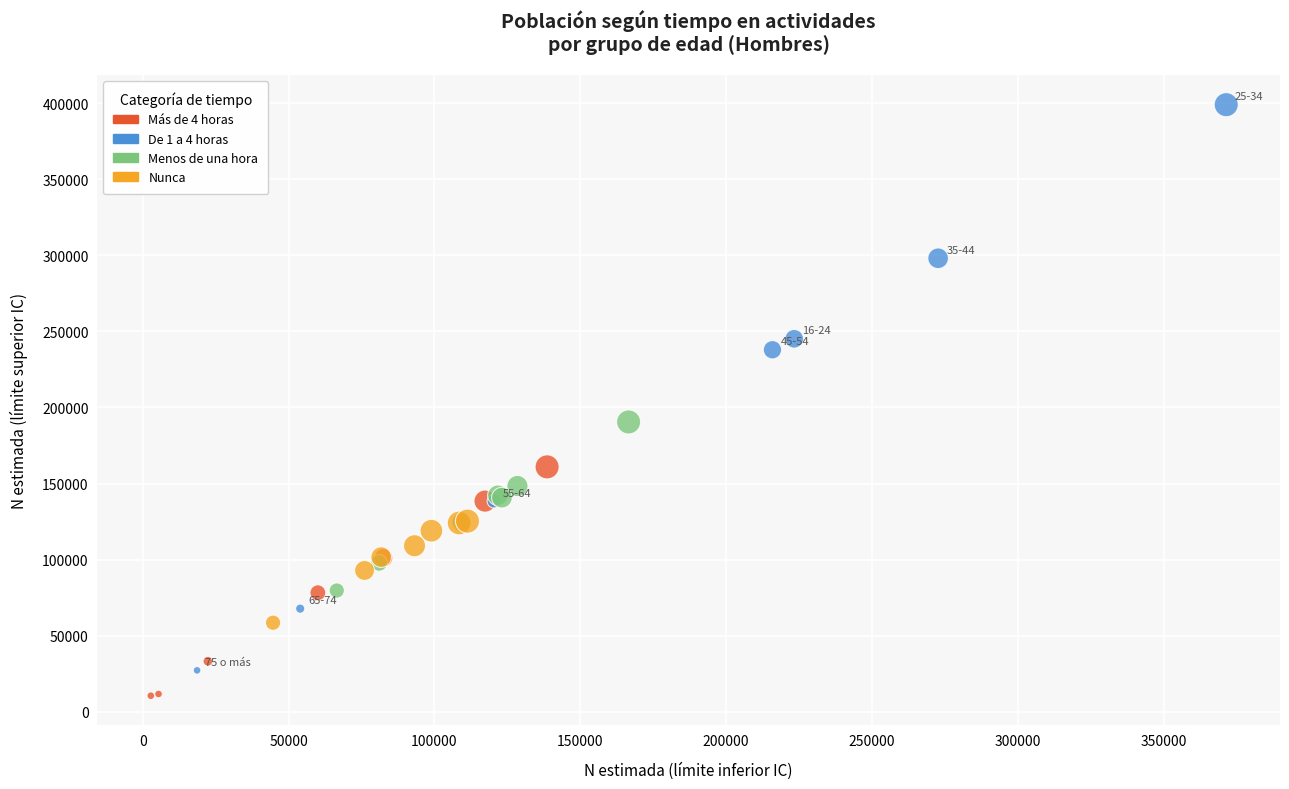

Which series reaches the minimum Y coordinate?

Más de 4 horas